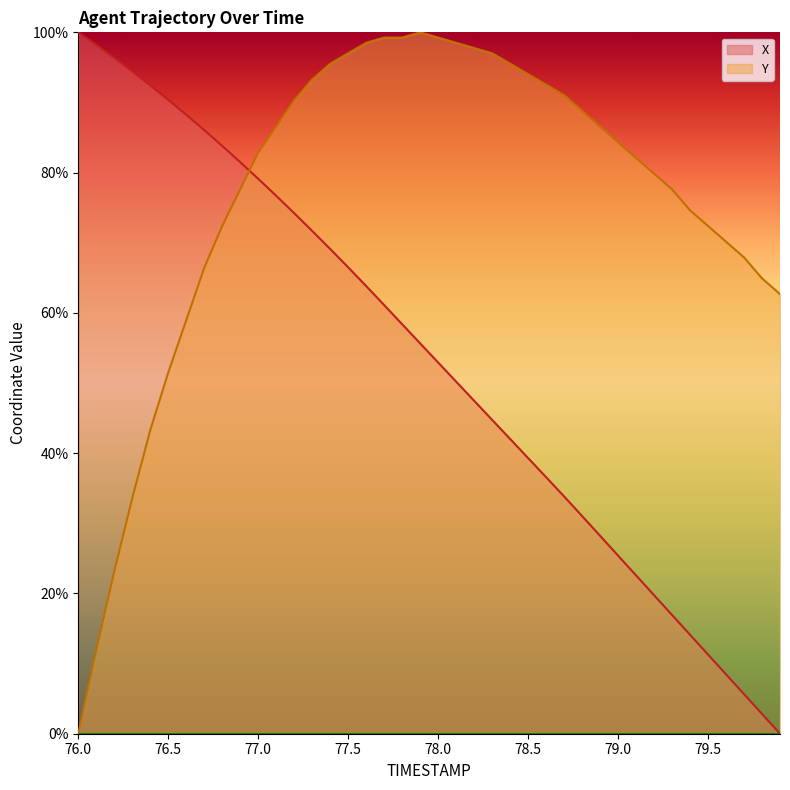

Which series changed the most between 76.1 and 78.5?

Y